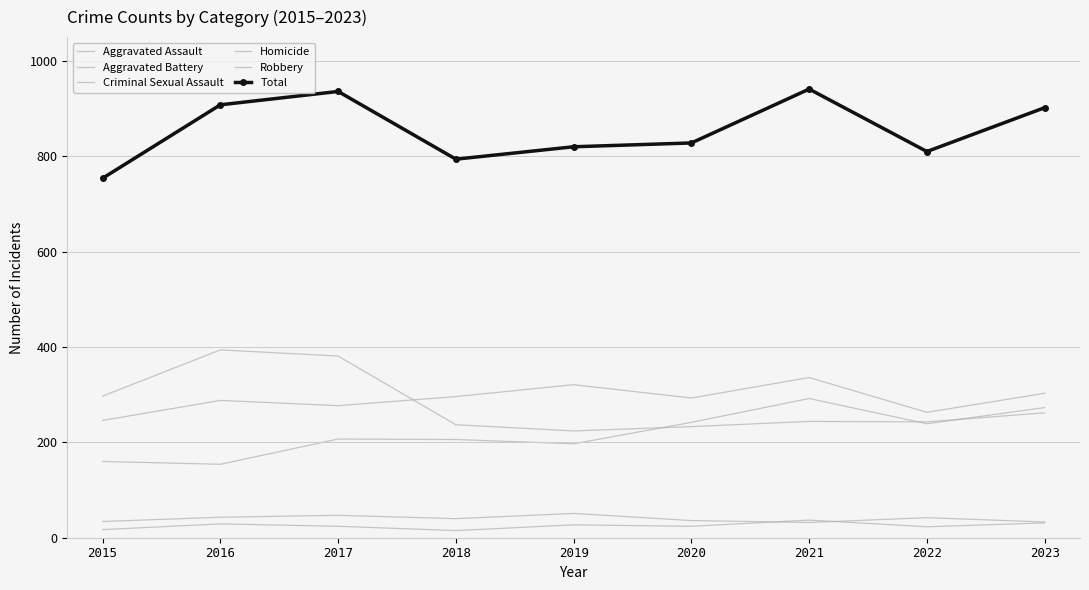

Count the number of categories in the chart.

9